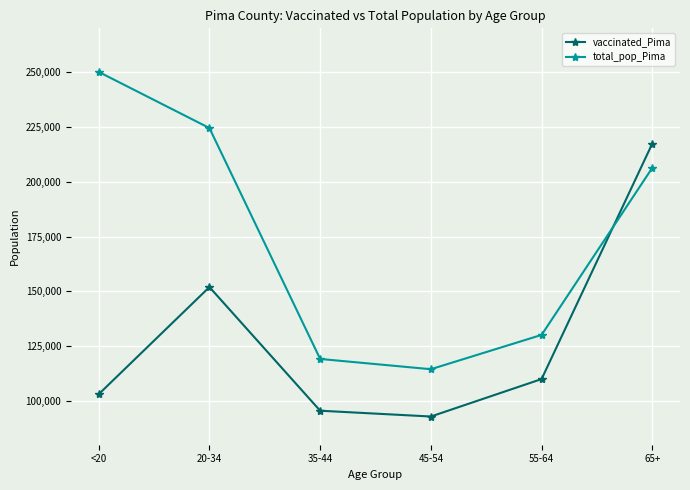

At how many categories does at least one series exceed 133204?

3